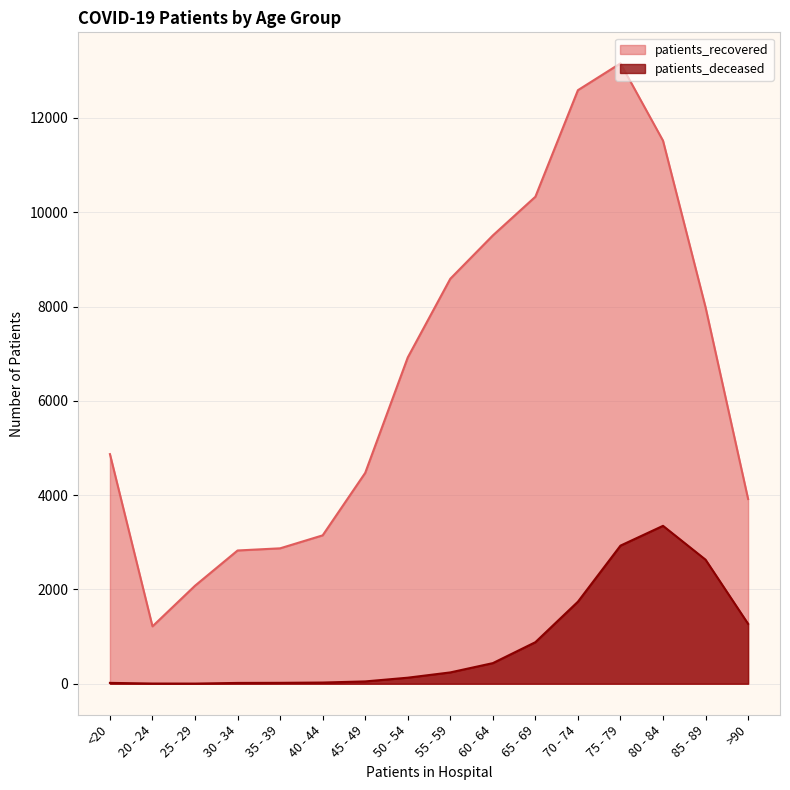

What is the sum of the patients_deceased values at 55 - 59 and 20 - 24?

244